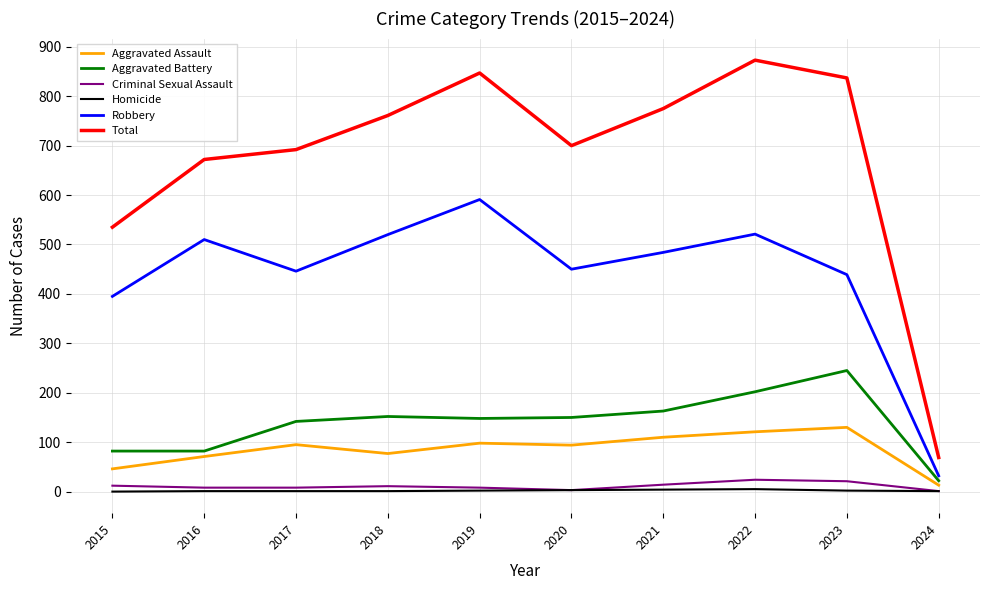

True or false: Robbery and Aggravated Assault intersect in this chart.

False